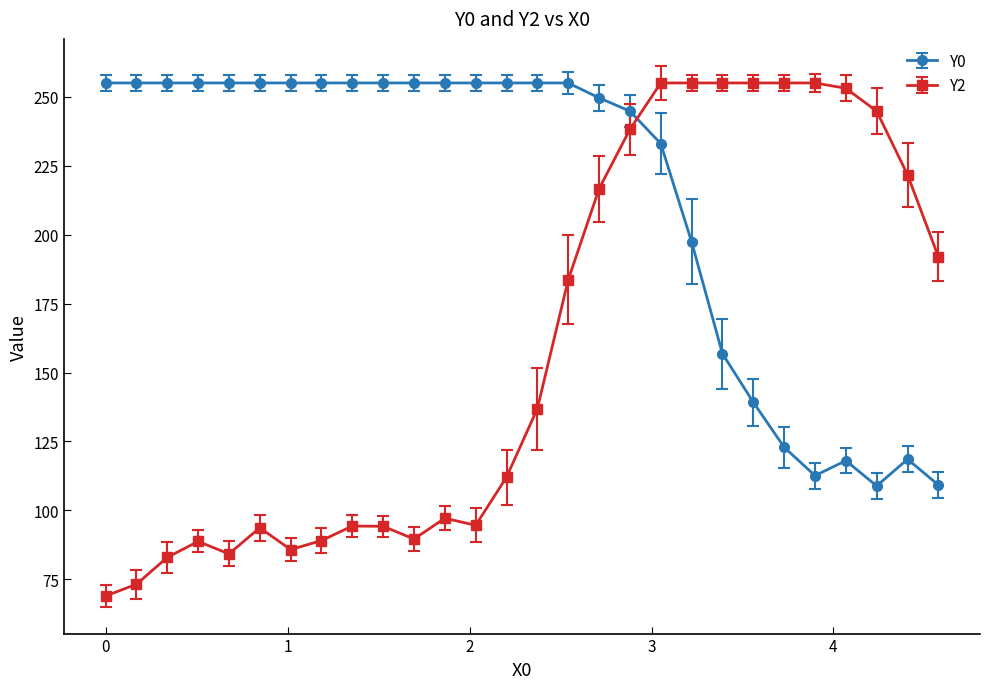

What is the value of the Y2 point at the 4th from the left?

88.8